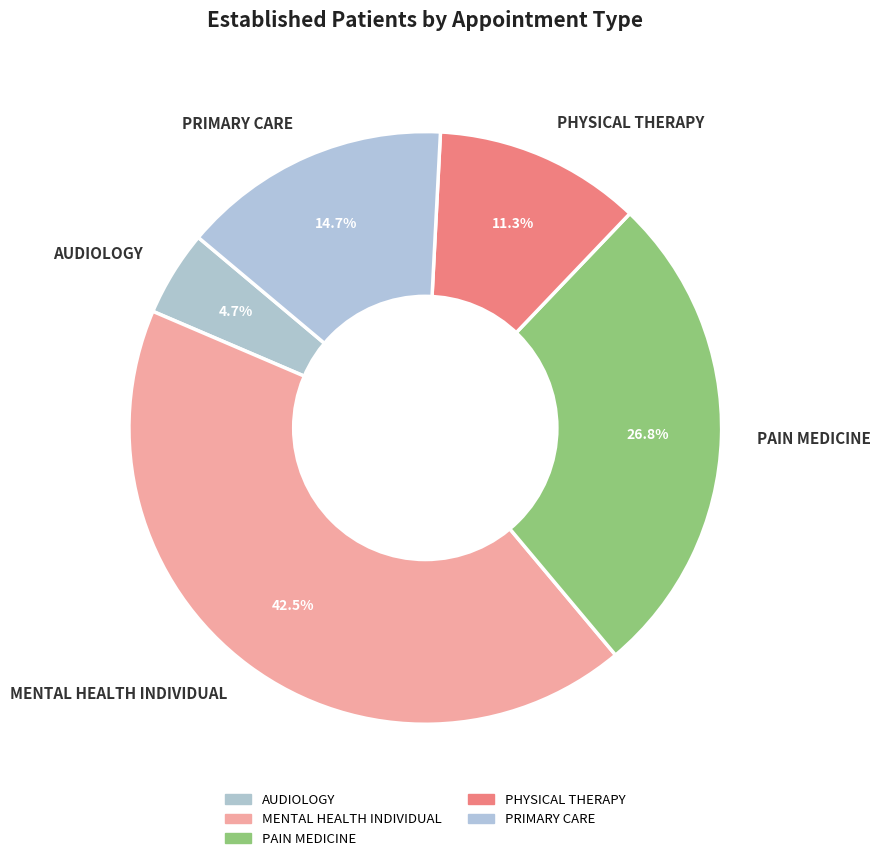

To the nearest percent, what portion does PHYSICAL THERAPY represent?

11%